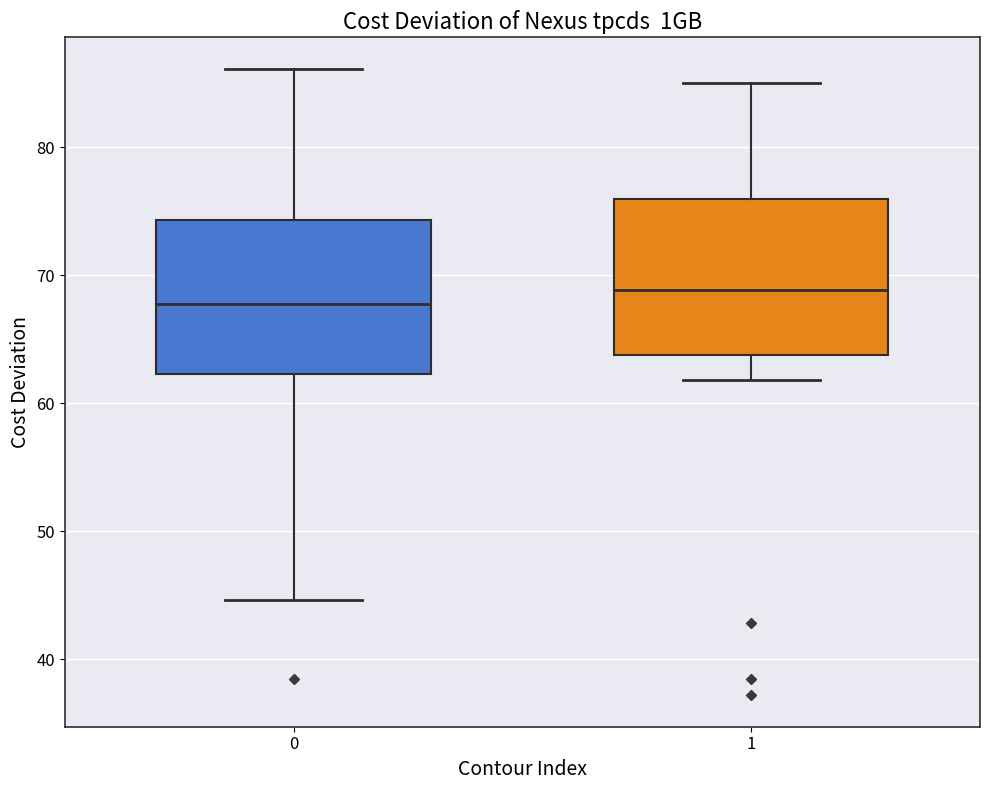

Reading left to right, read every box against the y-axis: the position of its median line, the range the box covers, and the ends of its whiskers. The values are not printed on the chart, so give them approximately, as read against the axis.

0: median 68, box 62 to 74, whiskers 45 to 86
1: median 69, box 64 to 76, whiskers 62 to 85